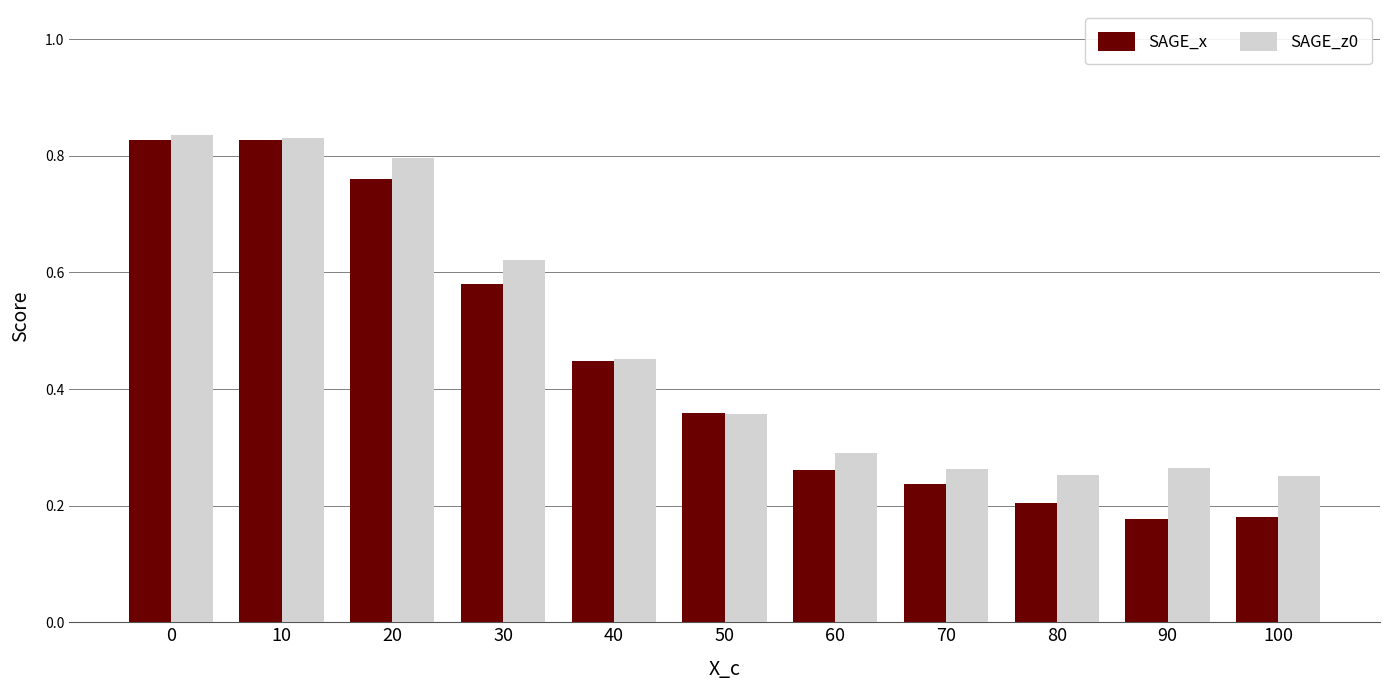

Count the SAGE_z0 values in the range 0 to 1.

11